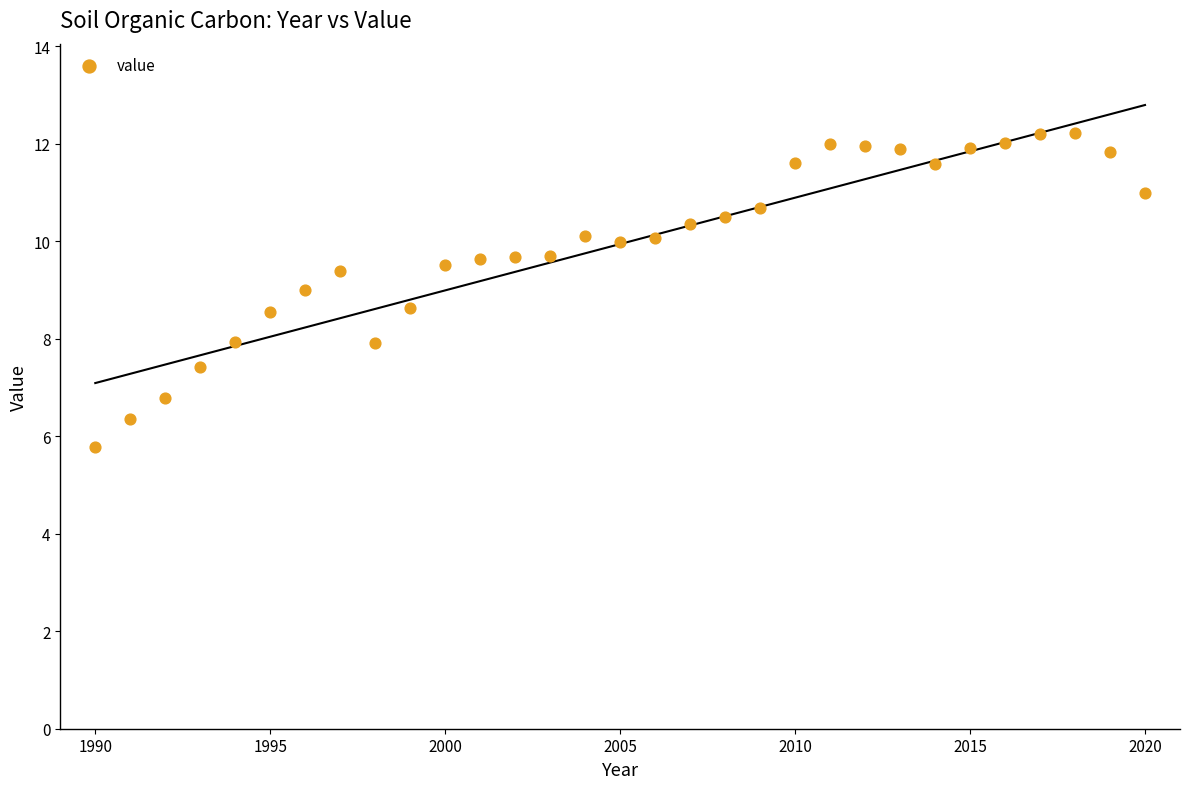

What is the range of Y values (max minus min)?

6.4